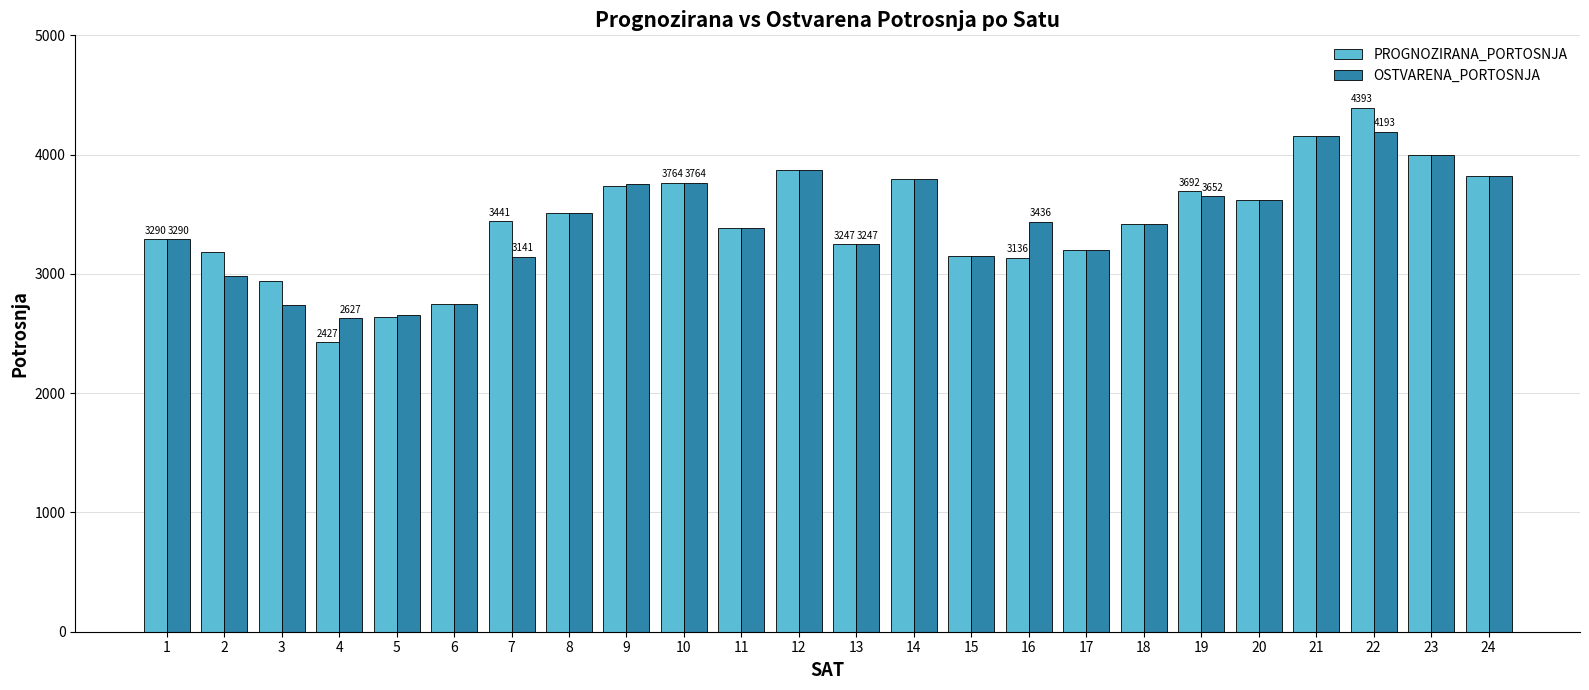

How many data points in OSTVARENA_PORTOSNJA are less than 3436?

12